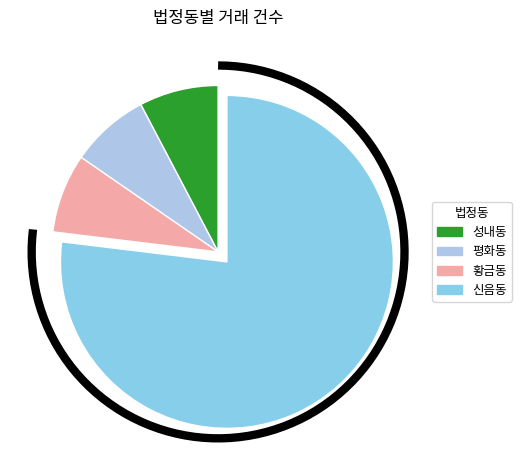

Between 신음동 and 성내동, which is larger?

신음동